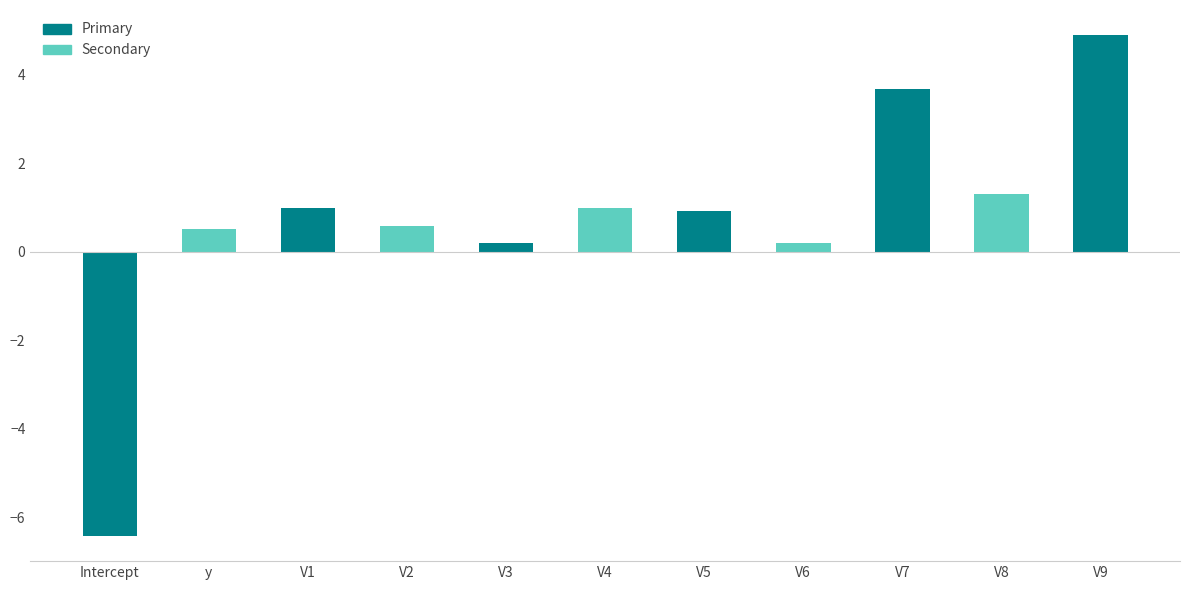

Which has a higher value, V9 or V6?

V9